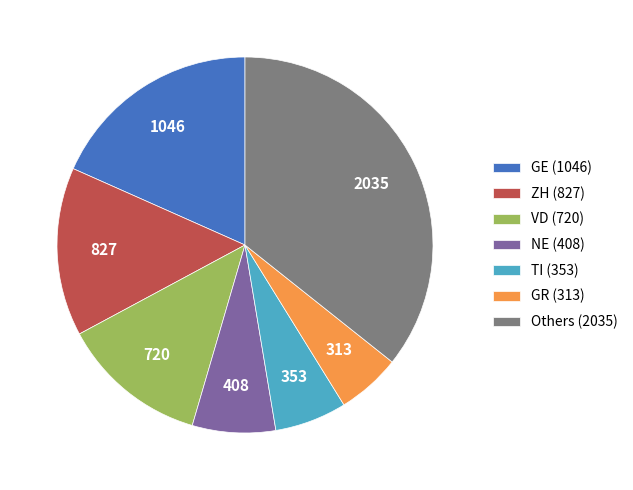

Which slice is the largest?

Others (2035)